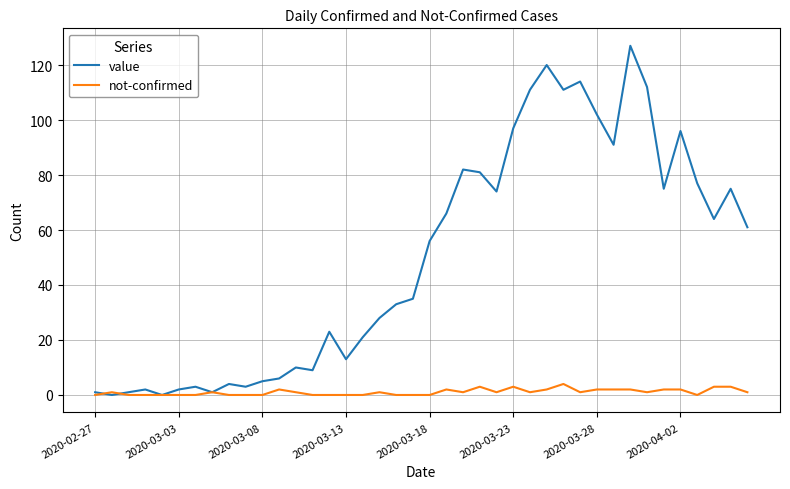

What is the greatest value displayed?

127